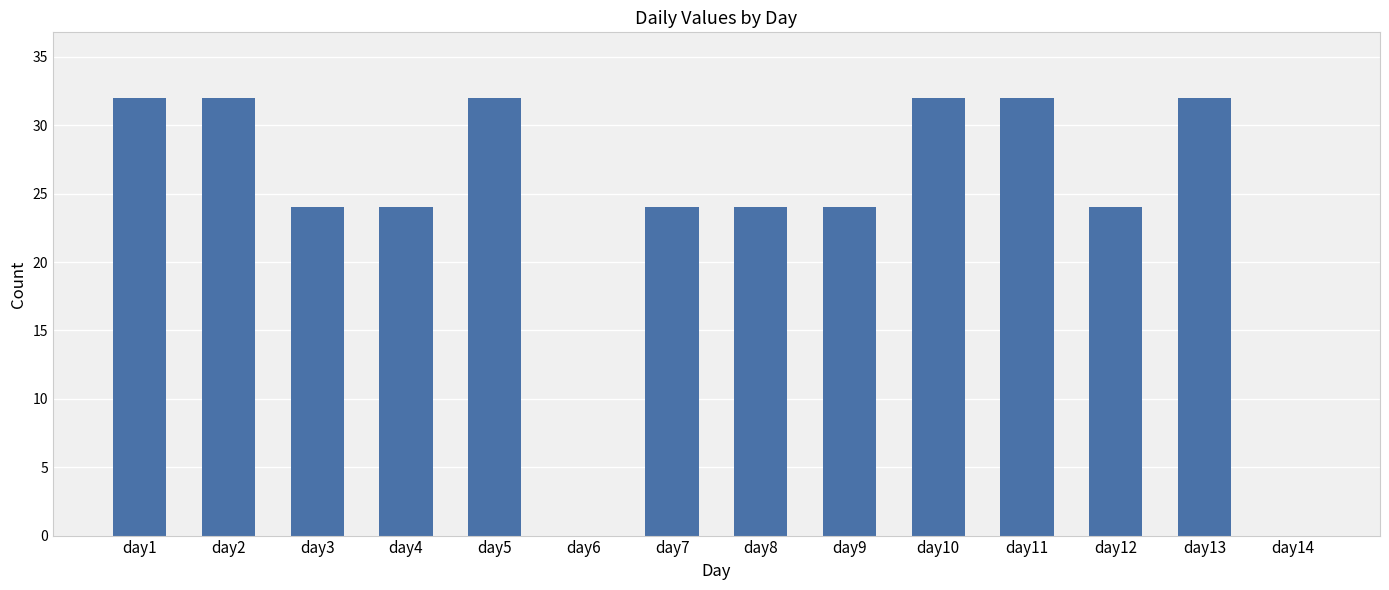

Reading left to right, transcribe all the data shown in this chart.

32	32	24	24	32	0	24	24	24	32	32	24	32	0